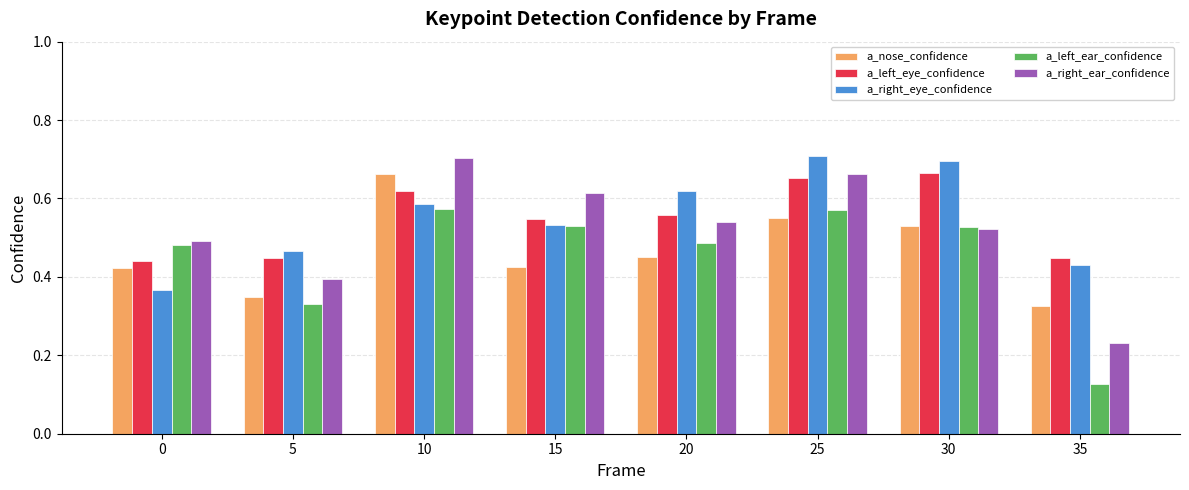

Is the value of a_nose_confidence at 15 greater than the value of a_right_eye_confidence at 10?

No